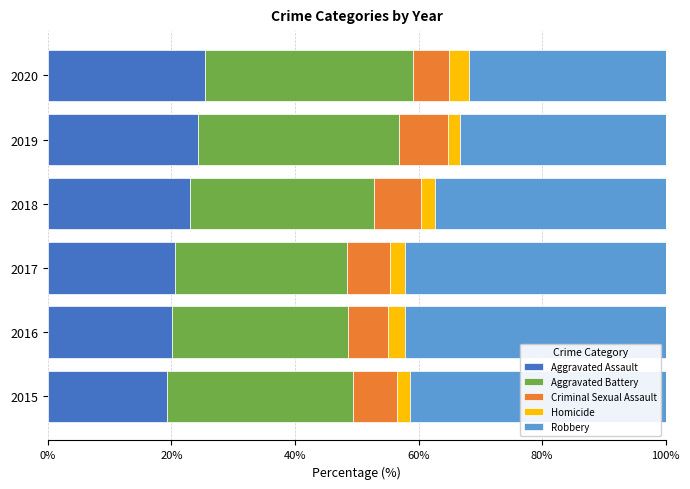

What is the total value across all series at 2017?

100.0